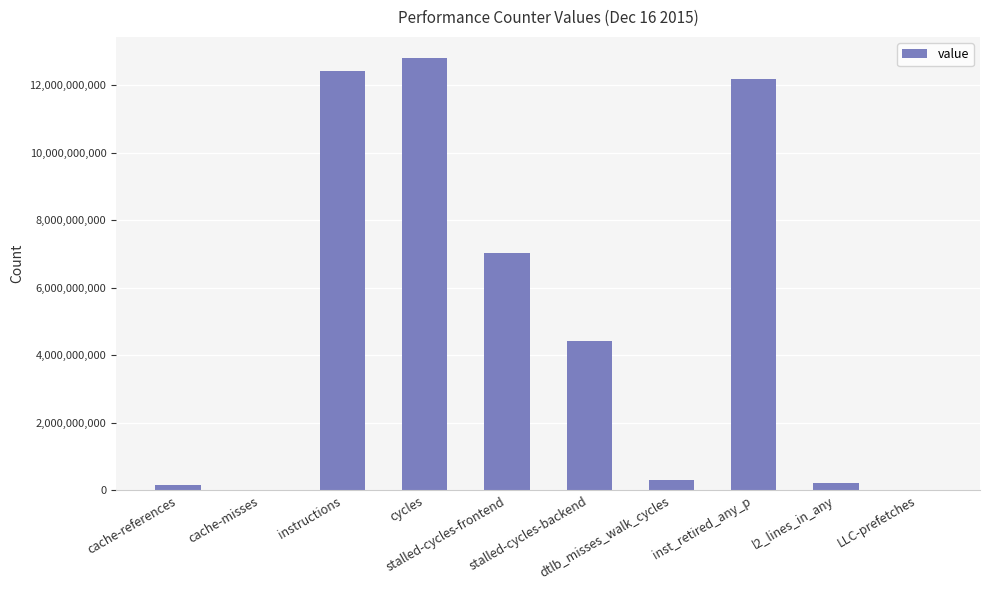

What is the greatest value displayed?

12783102765